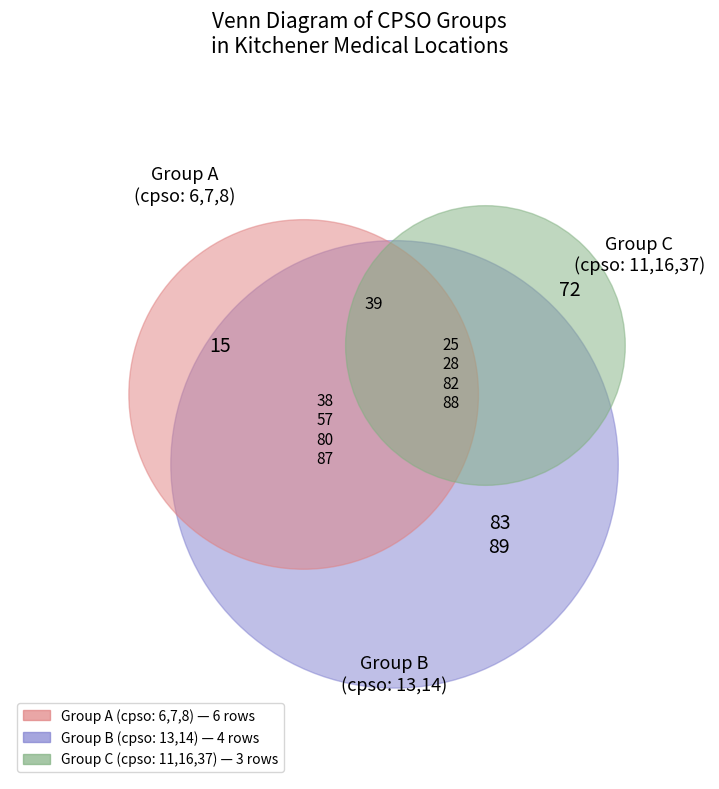

Which has a higher value, 72 or 88?

72